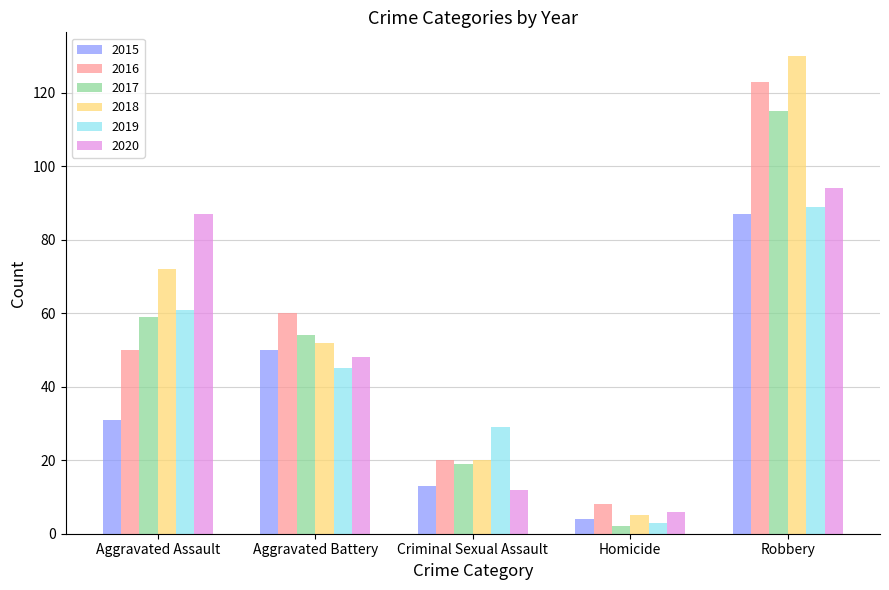

Reading left to right, what are all the values shown in this chart?

2015: Aggravated Assault=31	Aggravated Battery=50	Criminal Sexual Assault=13	Homicide=4	Robbery=87
2016: Aggravated Assault=50	Aggravated Battery=60	Criminal Sexual Assault=20	Homicide=8	Robbery=123
2017: Aggravated Assault=59	Aggravated Battery=54	Criminal Sexual Assault=19	Homicide=2	Robbery=115
2018: Aggravated Assault=72	Aggravated Battery=52	Criminal Sexual Assault=20	Homicide=5	Robbery=130
2019: Aggravated Assault=61	Aggravated Battery=45	Criminal Sexual Assault=29	Homicide=3	Robbery=89
2020: Aggravated Assault=87	Aggravated Battery=48	Criminal Sexual Assault=12	Homicide=6	Robbery=94